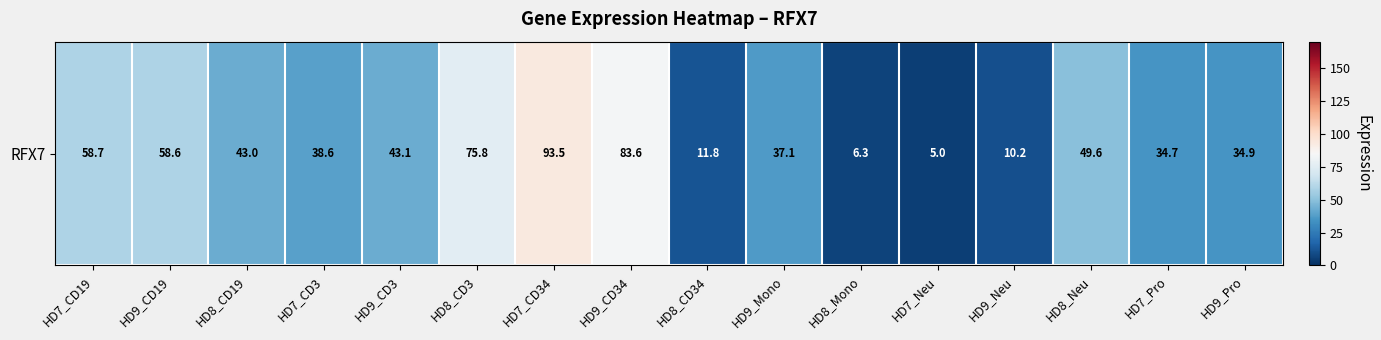

What is the change in value from HD8_CD3 to HD8_Mono?

-69.5